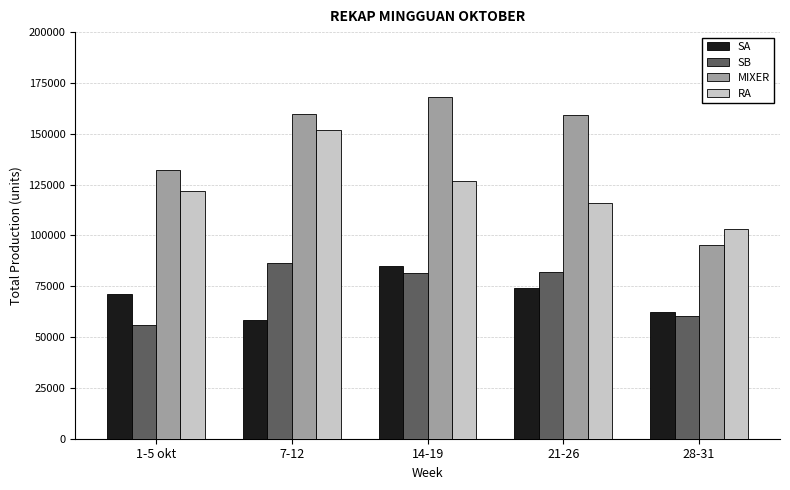

What is the minimum value shown in the chart?

55925